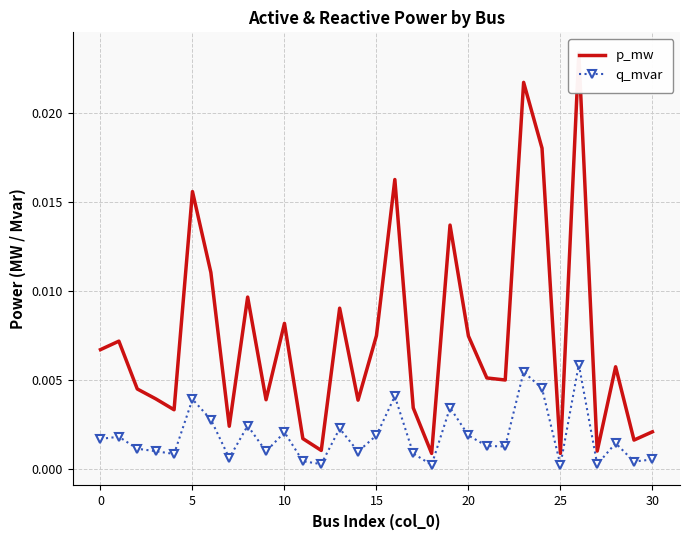

How many data points does each series have?

31